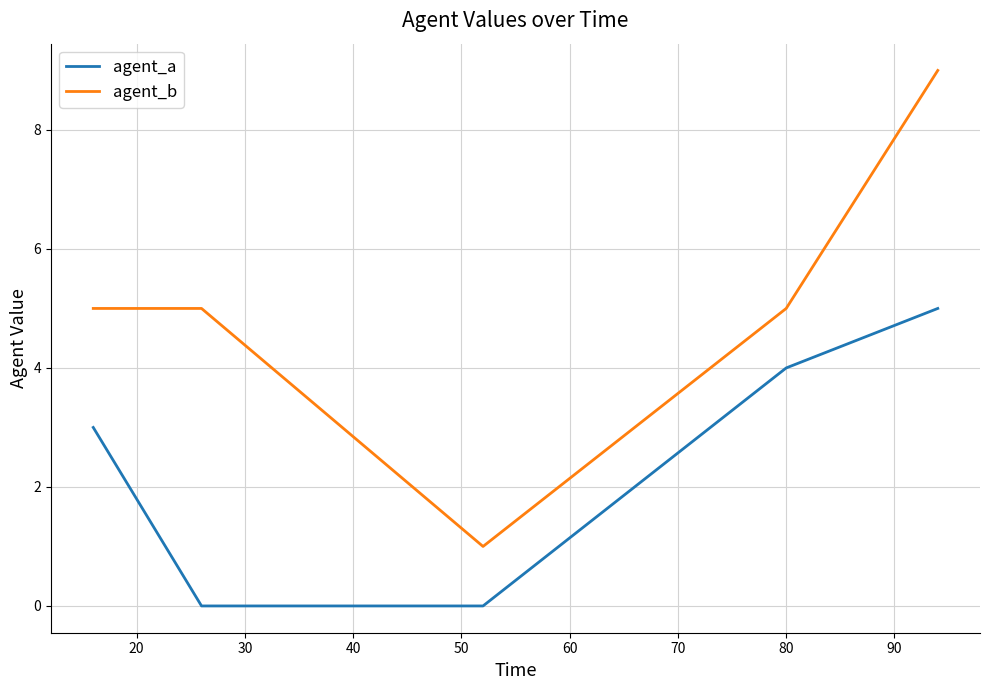

Reading right to left, extract all data points from this chart.

agent_a: 5	4	0	0	3
agent_b: 9	5	1	5	5